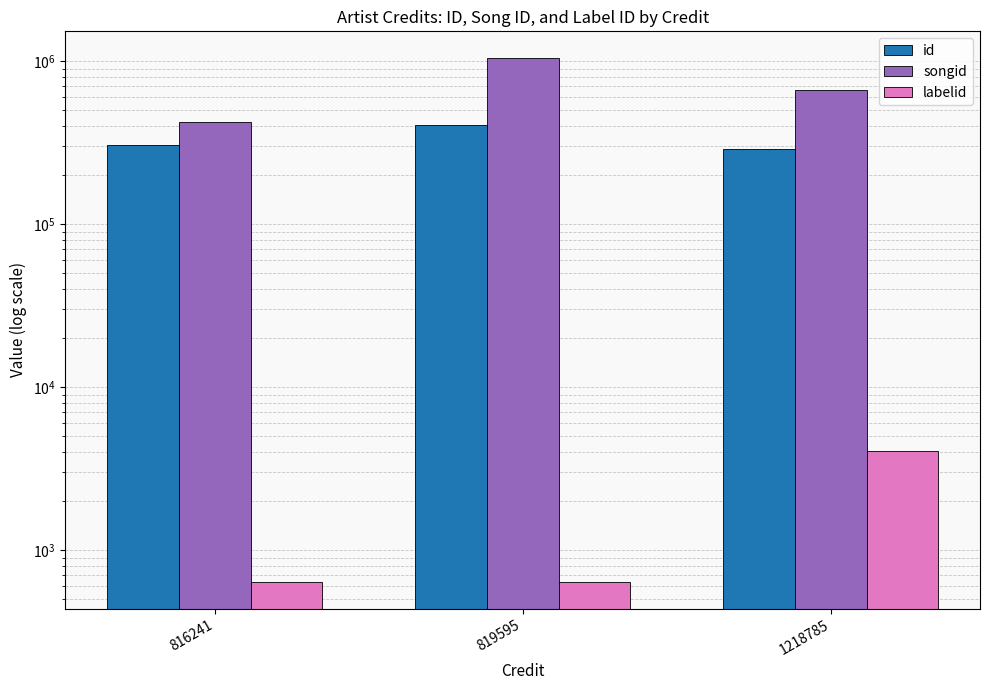

The labelid series shows 634 at 816241. True or false?

True